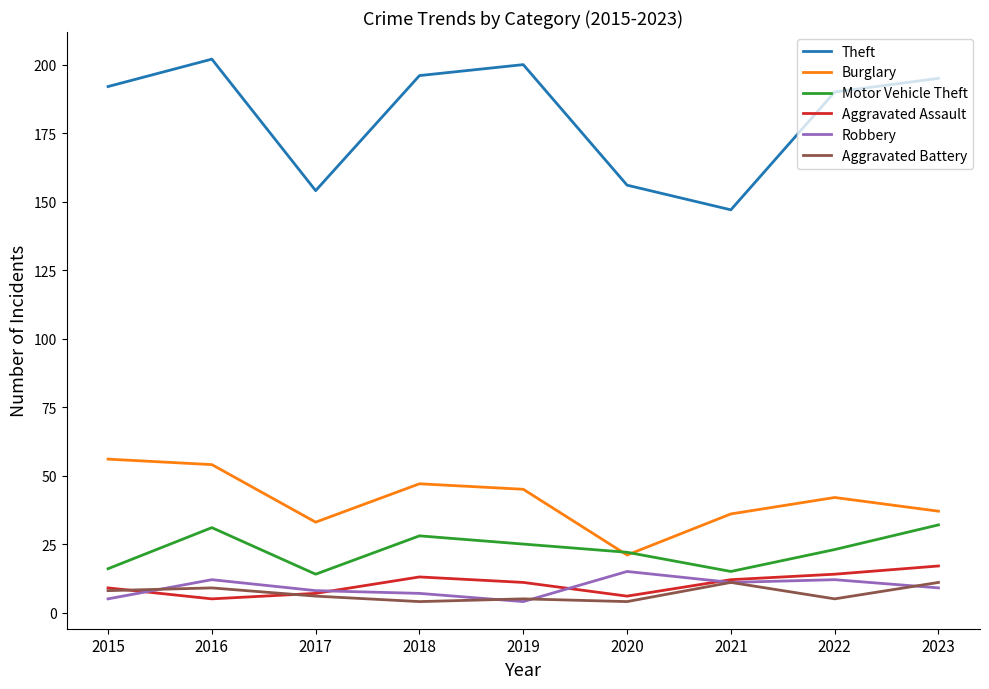

What is the total value across all series at 2023?

301